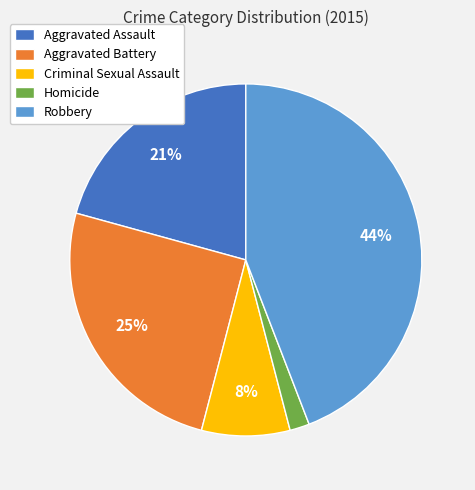

Is it true that Criminal Sexual Assault is 17% of the pie?

False